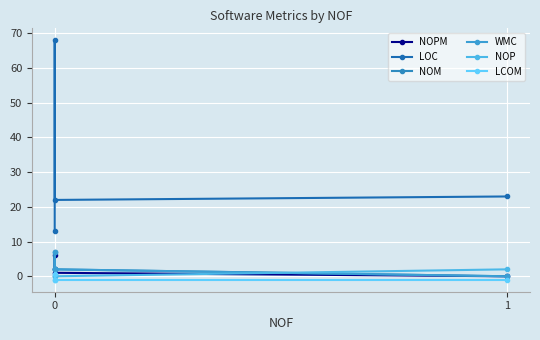

Is this an area chart (filled region under the line)?

No